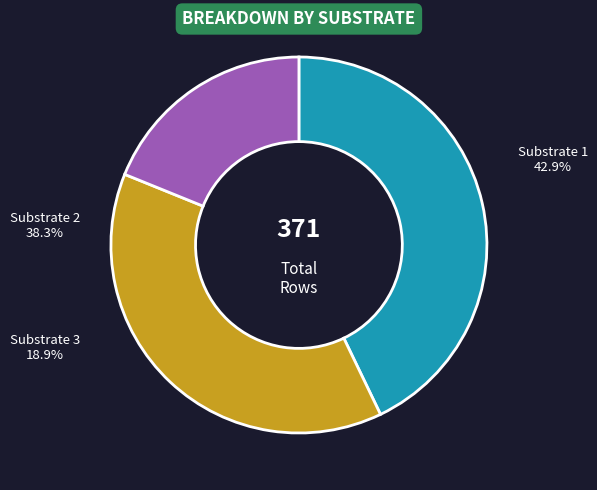

Does any single category account for the majority?

No